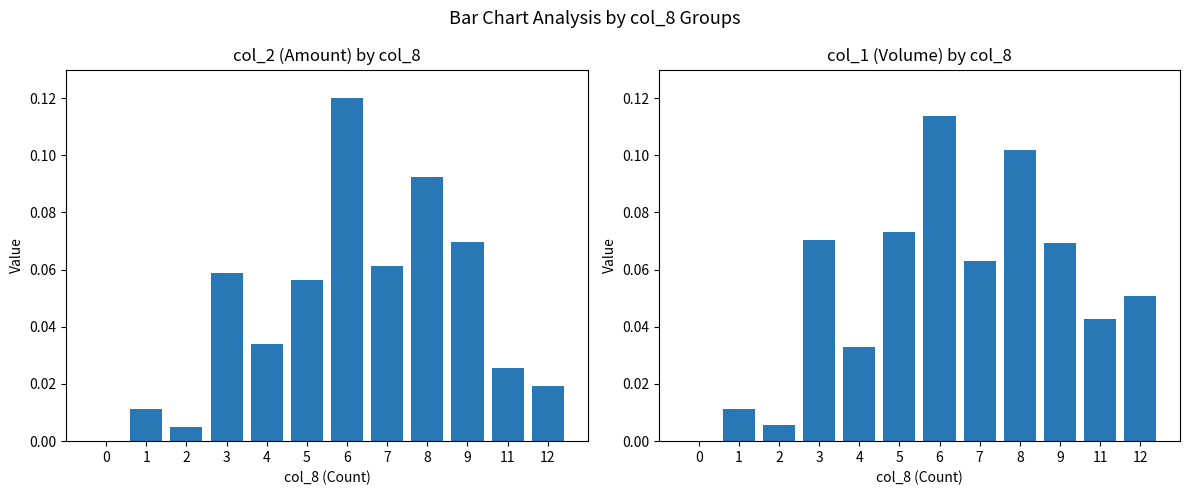

The value of col_2 (Normalized Amount) at 5 is 0.1. True or false?

True